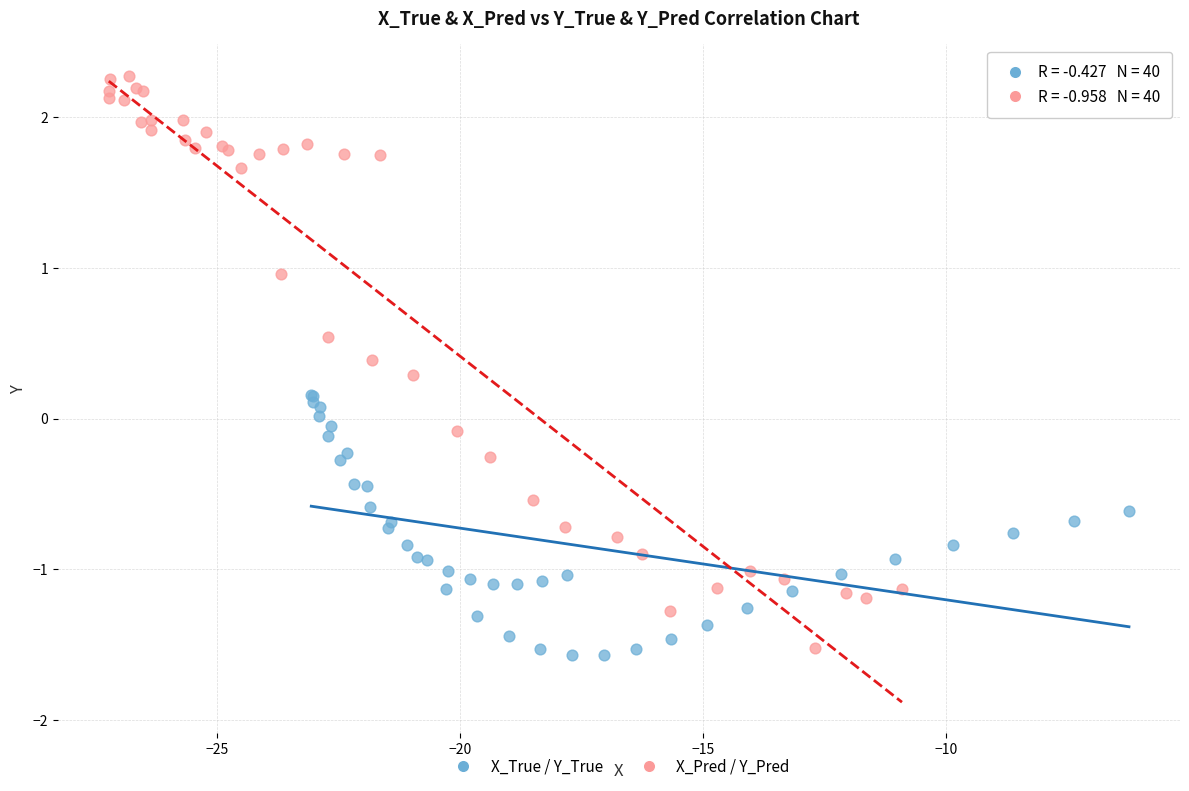

Which series has the largest Y range (max minus min)?

X_Pred / Y_Pred